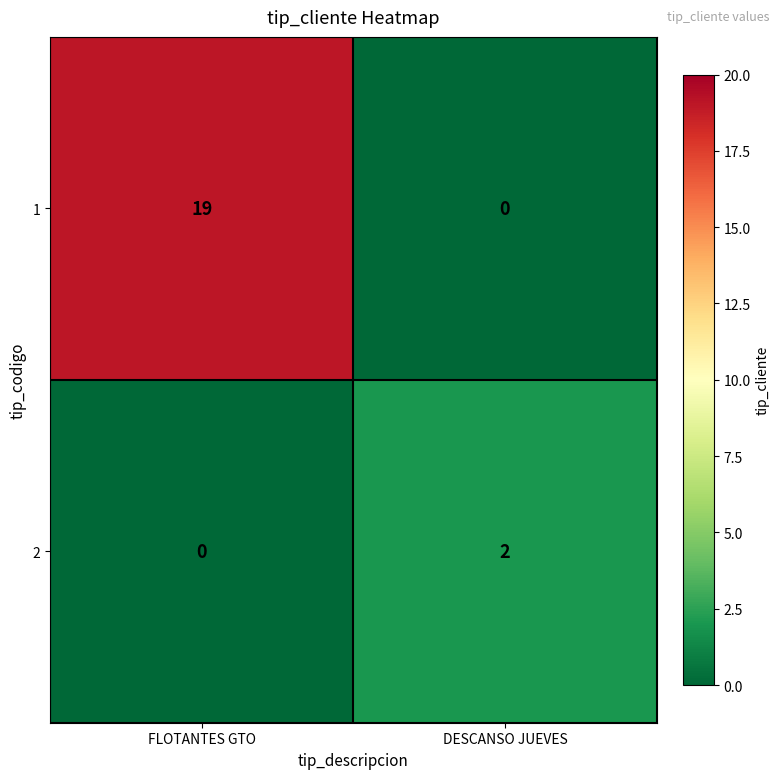

How many positive values does the 1 series have?

1